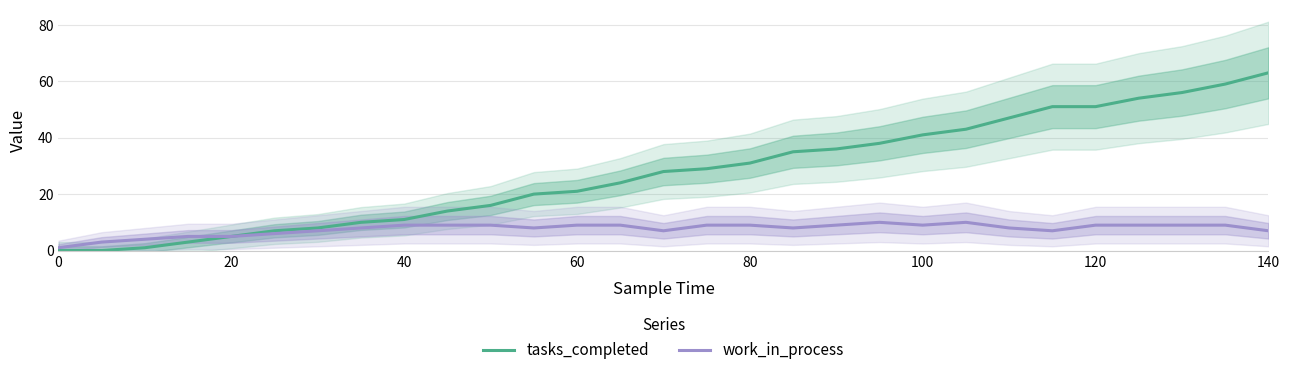

The value of tasks_completed at 0 is 0. True or false?

True